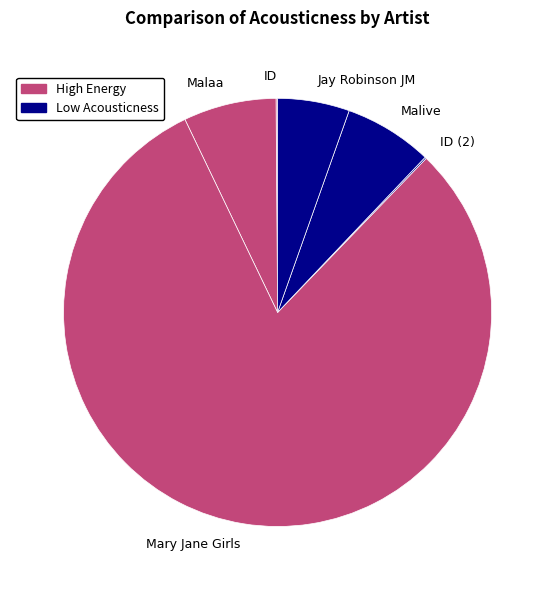

Which category has the biggest portion of the pie?

Mary Jane Girls